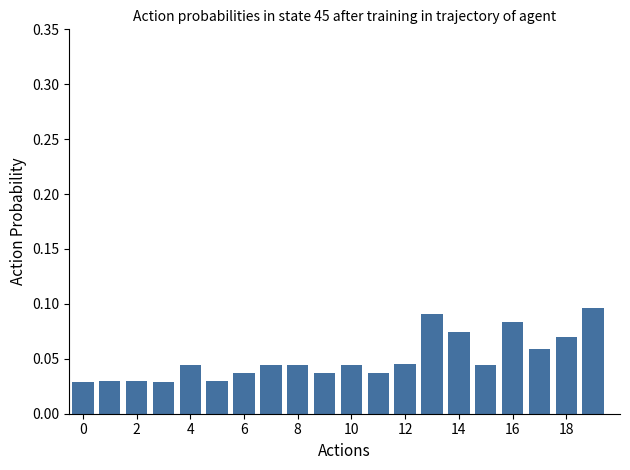

What is the sum of all values?

1.0